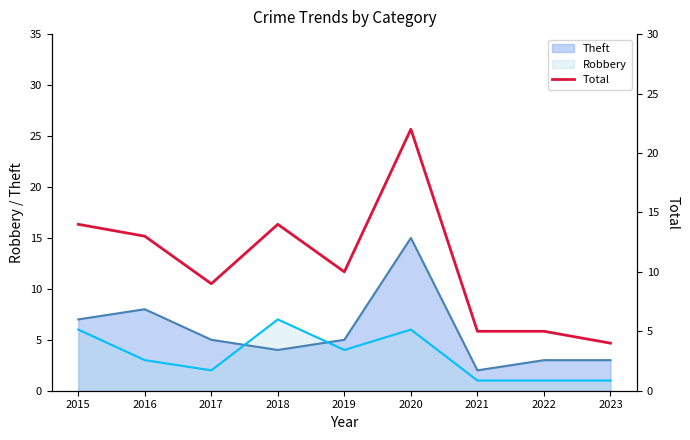

Is the value of Theft at 2019 greater than the value of Robbery at 2018?

No